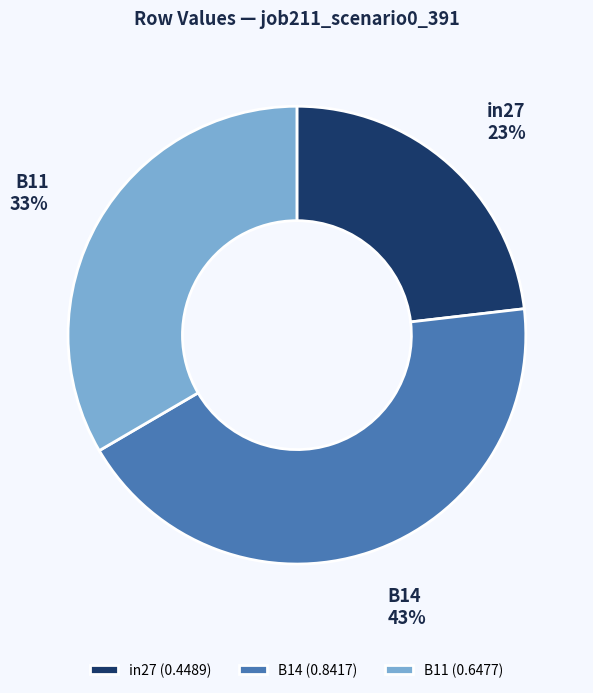

To the nearest percent, what is the difference between the largest and smallest slice percentages?

20%